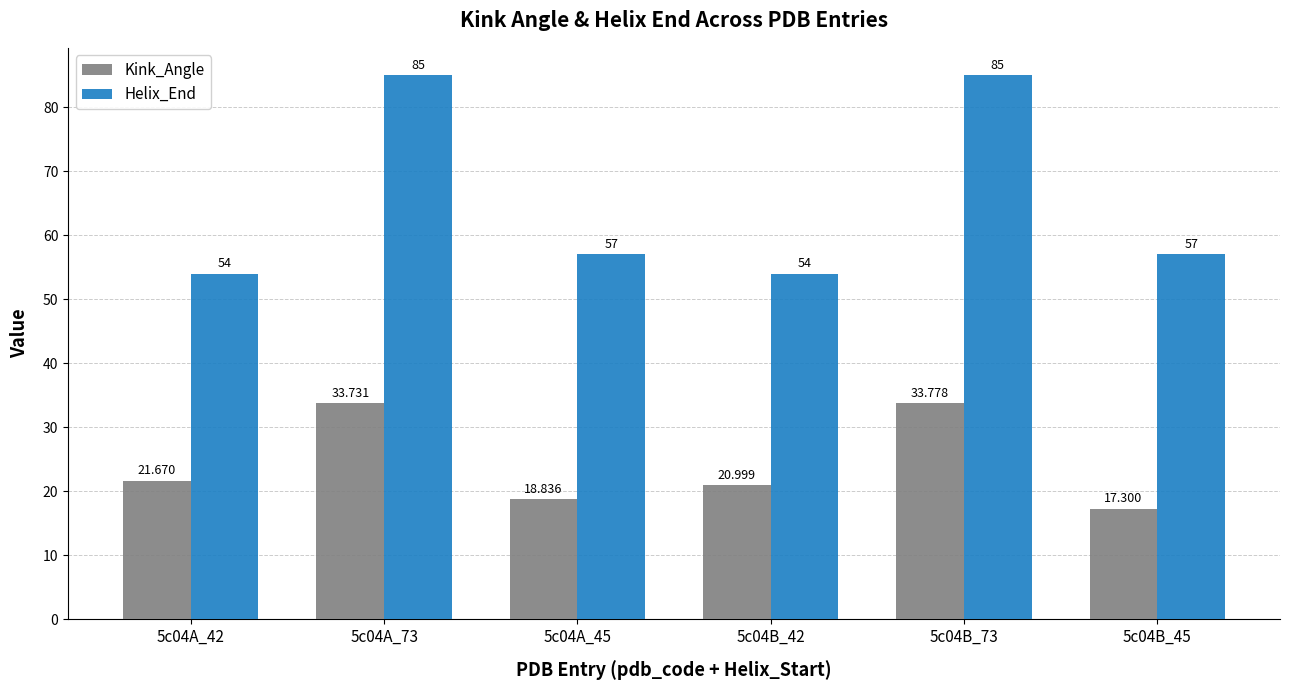

How many groups of bars are there?

6